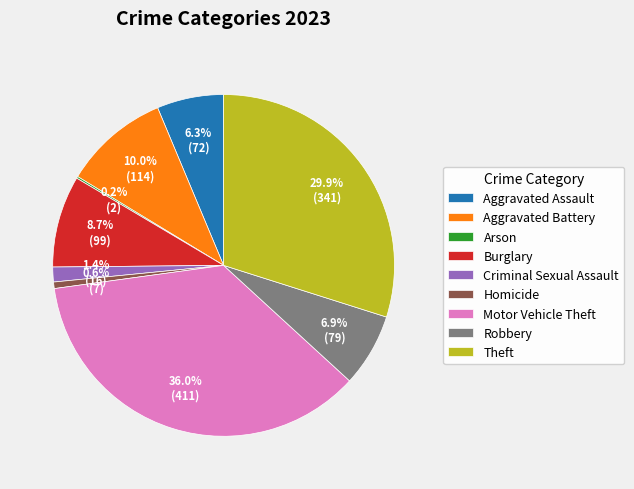

Is the sum of Aggravated Battery and Homicide greater than half?

No